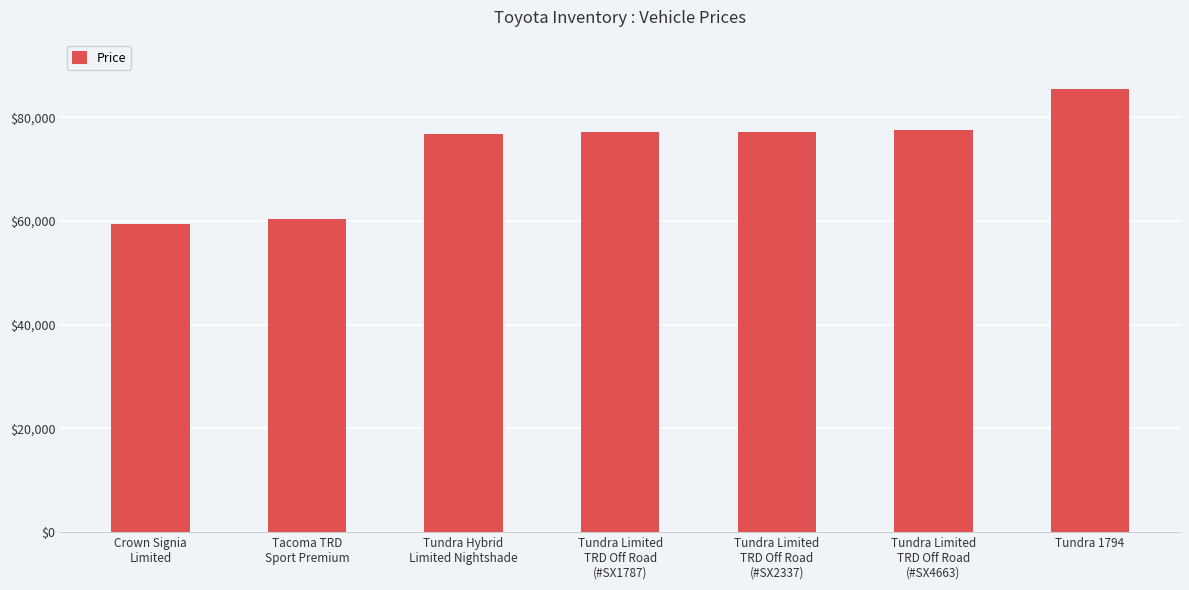

Is it true that the value at Tundra 1794 is 50930?

False